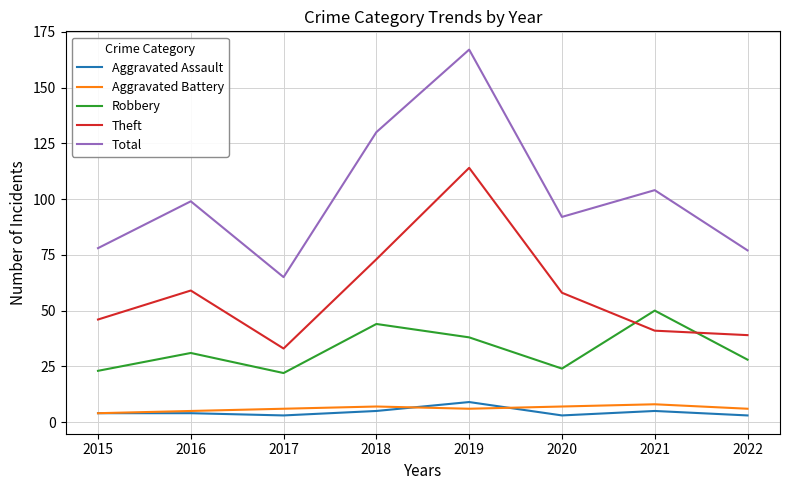

At which label does Total reach its peak?

2019